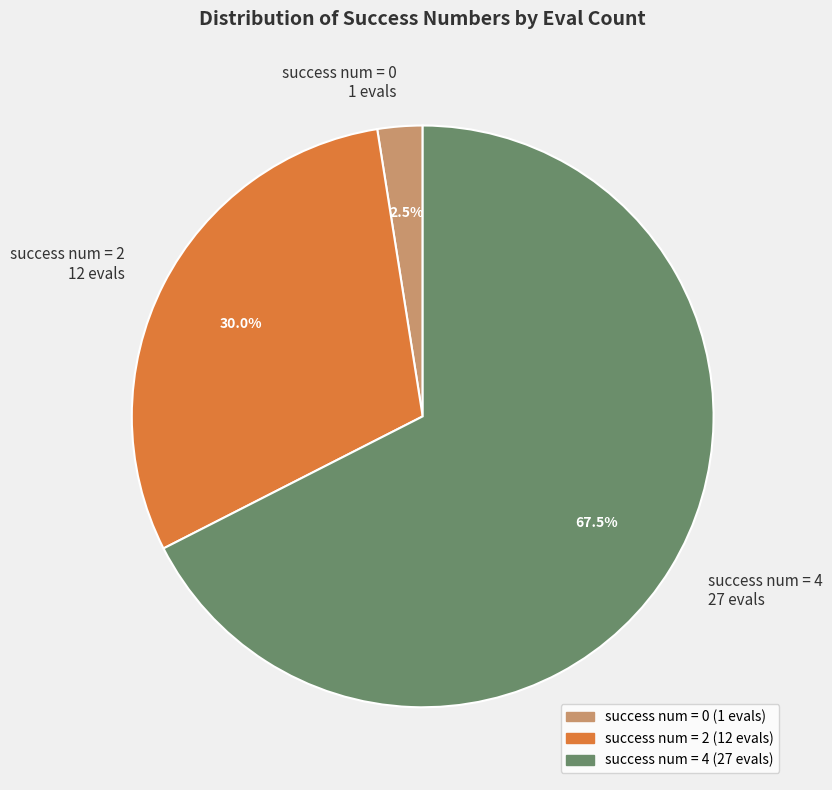

To the nearest percent, what is the average slice percentage?

33%